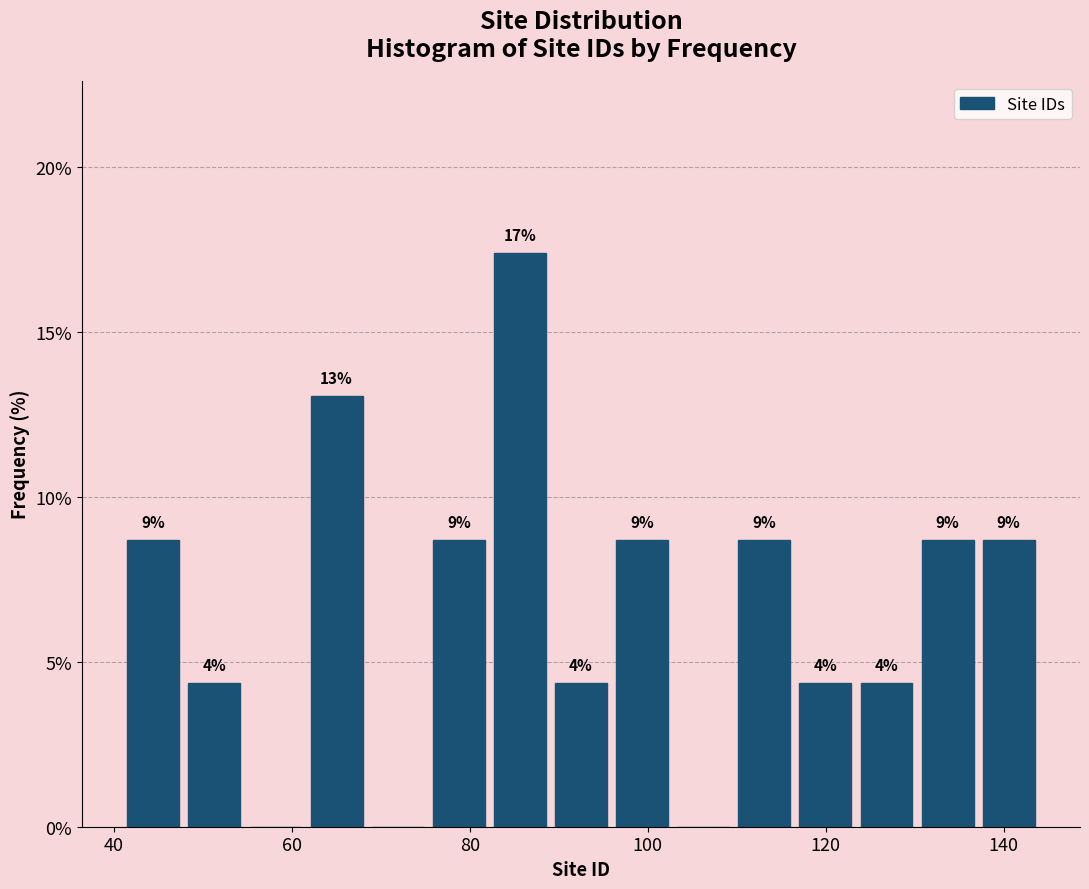

Read against the x-axis, roughly where is the centre of the tallest bar?

86